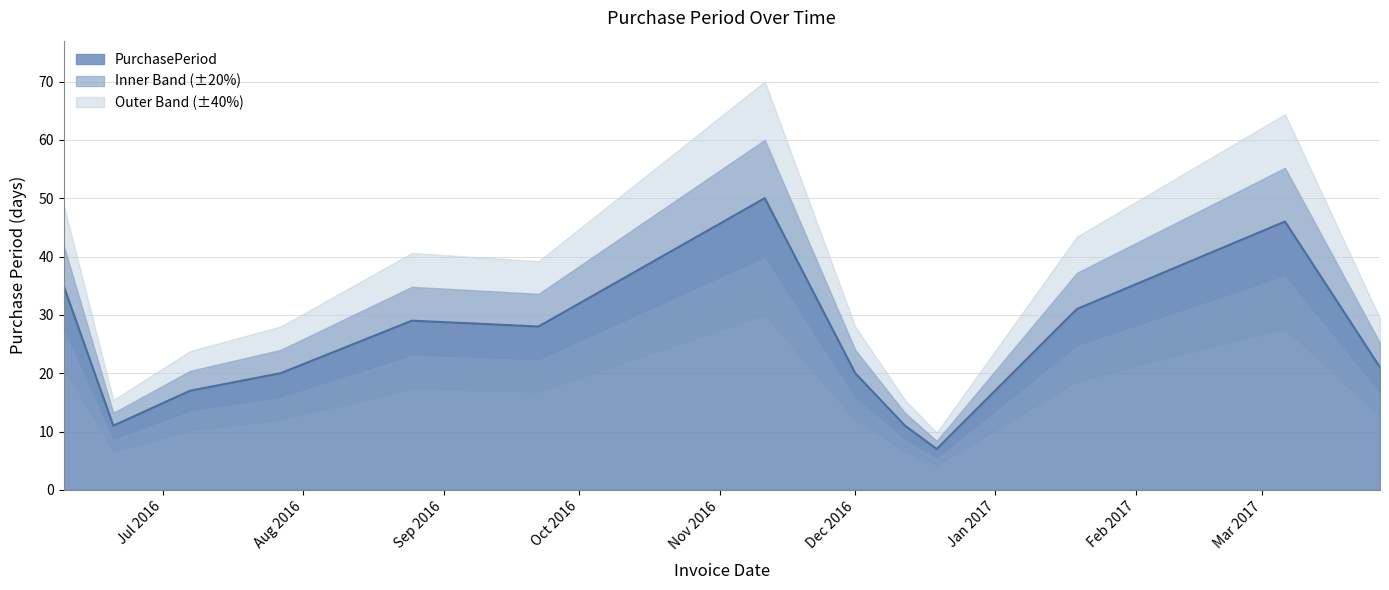

Between 2016-06-20 and 2017-03-06, which is larger?

2017-03-06